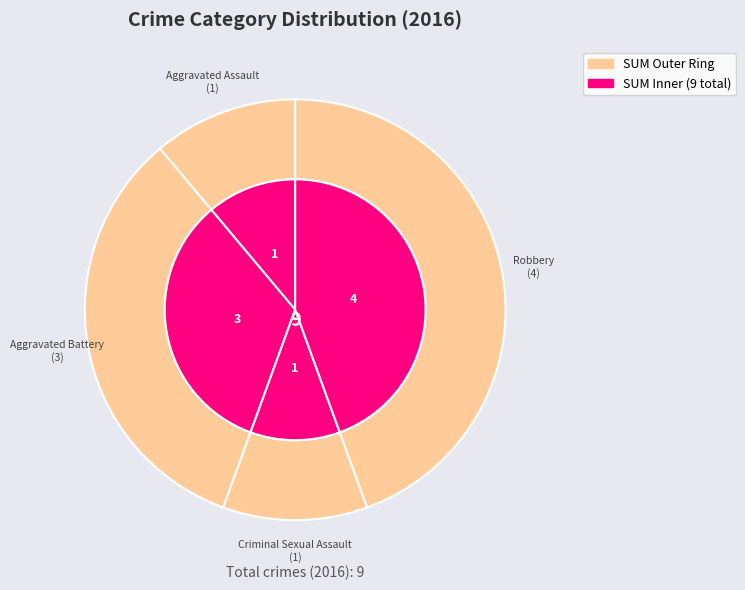

Which category has the smallest portion of the pie?

Aggravated Assault